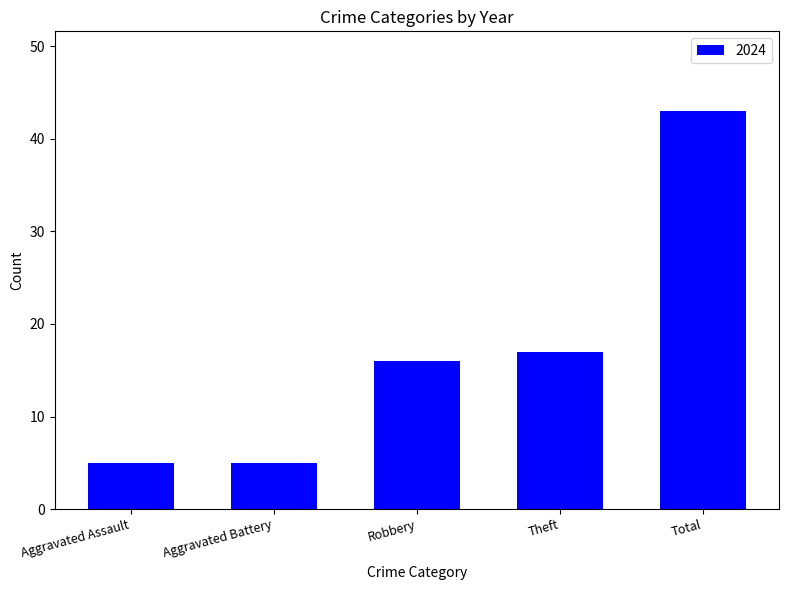

What is the label of the 3rd bar from the left?

Robbery